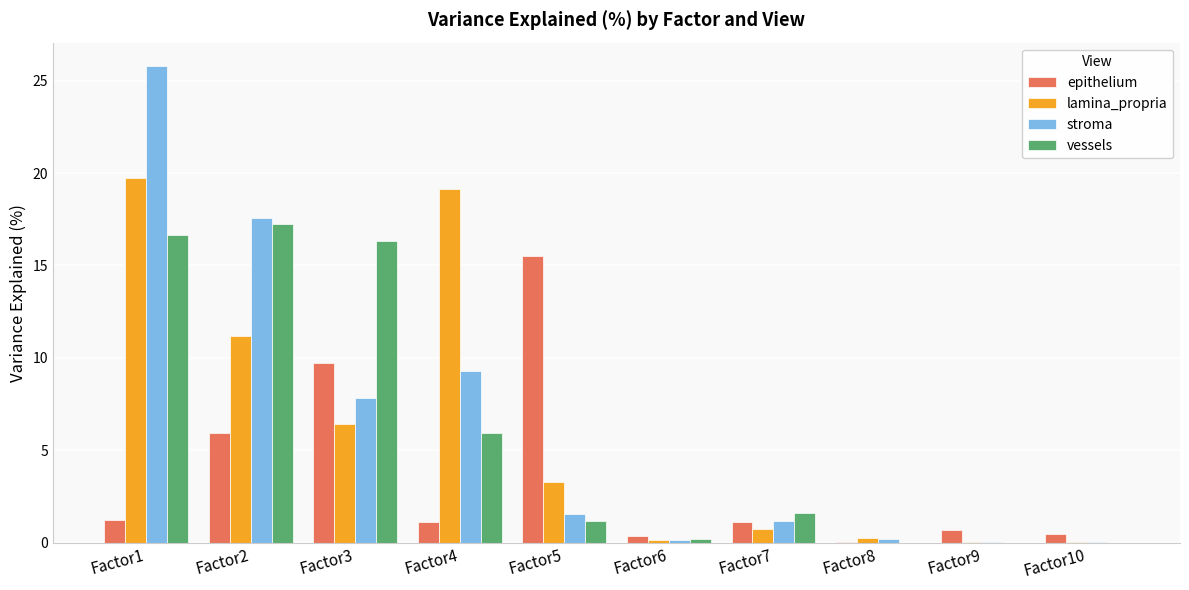

Is the value of epithelium at Factor4 greater than the value of lamina_propria at Factor10?

Yes